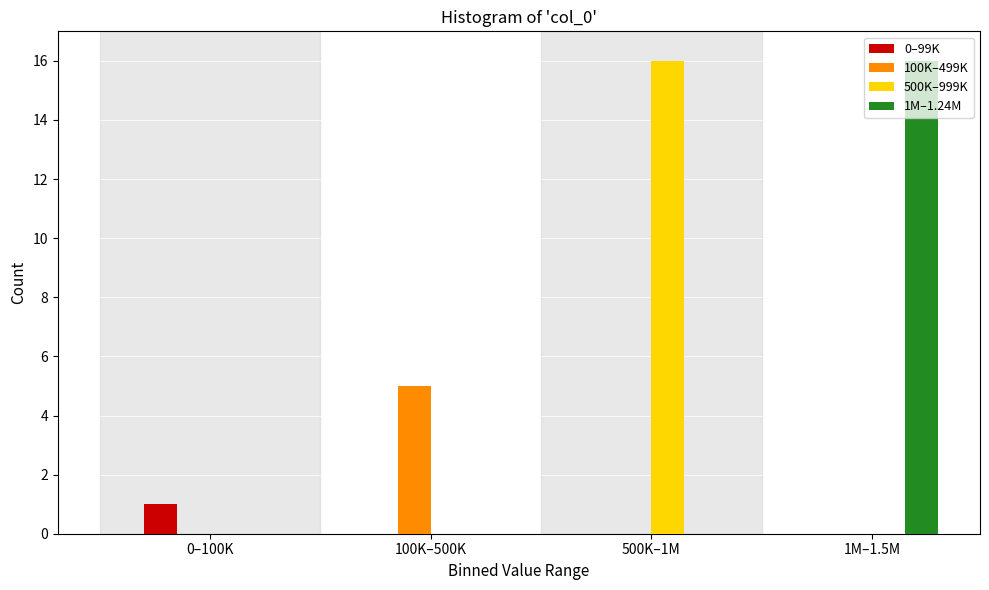

Between 100K–500K and 1M–1.5M, which series saw the biggest shift?

1M–1.24M